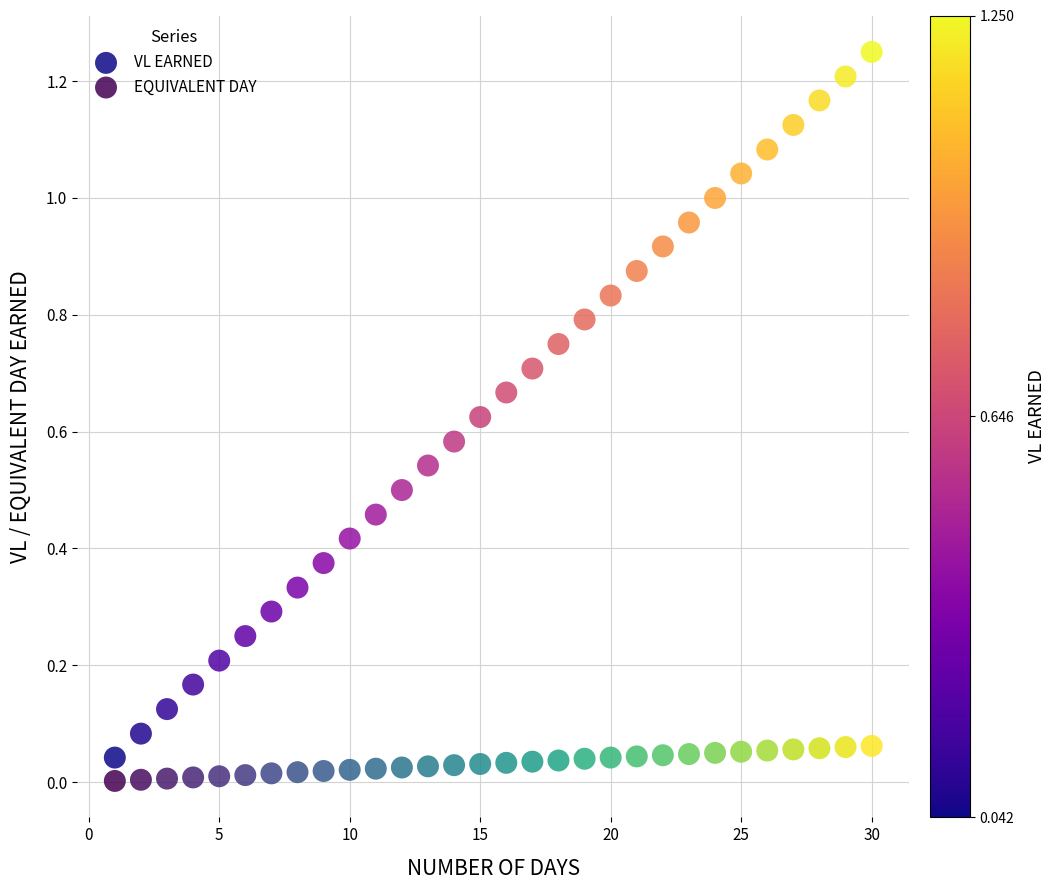

What is the X range (max minus min) for the scatter plot?

29.0